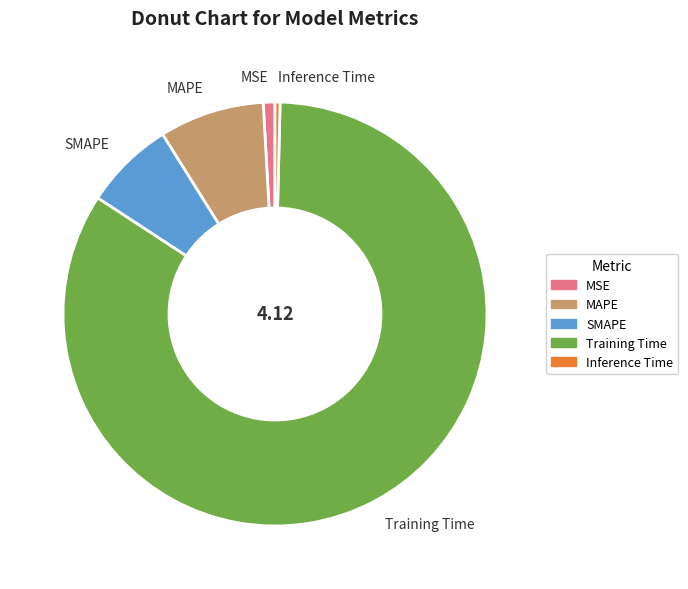

Is there a majority slice in this chart?

Yes